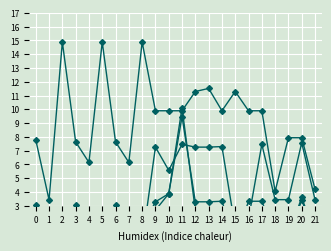

What is the total value across all series at 18?

9.1